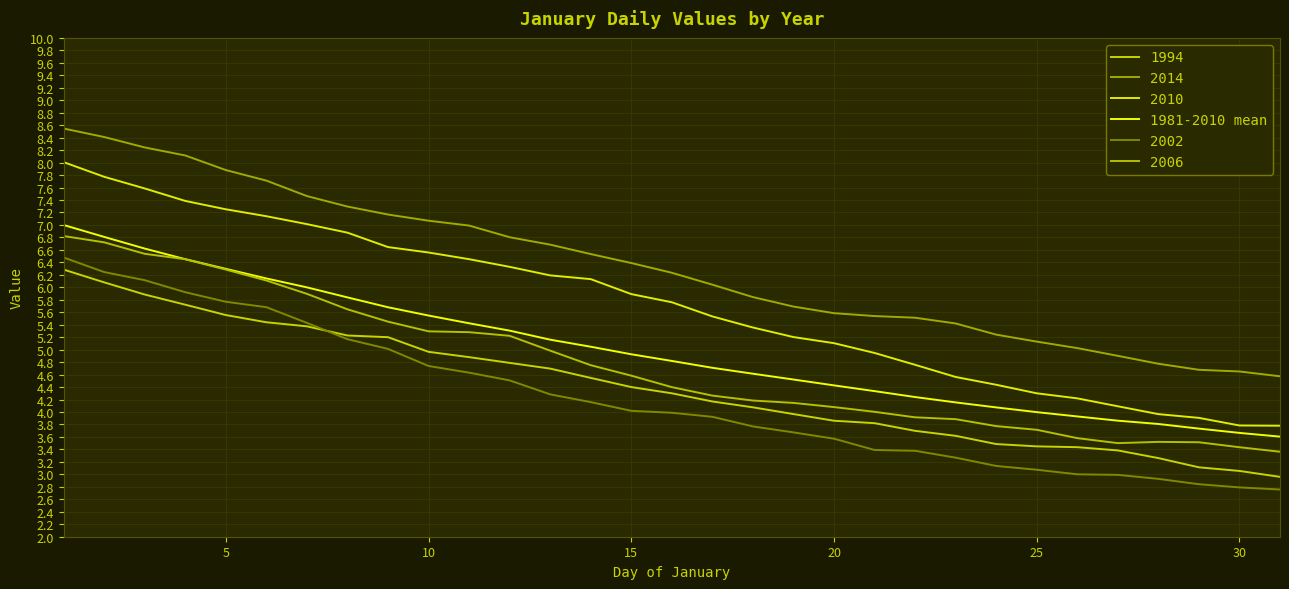

Is this an area chart (filled region under the line)?

No